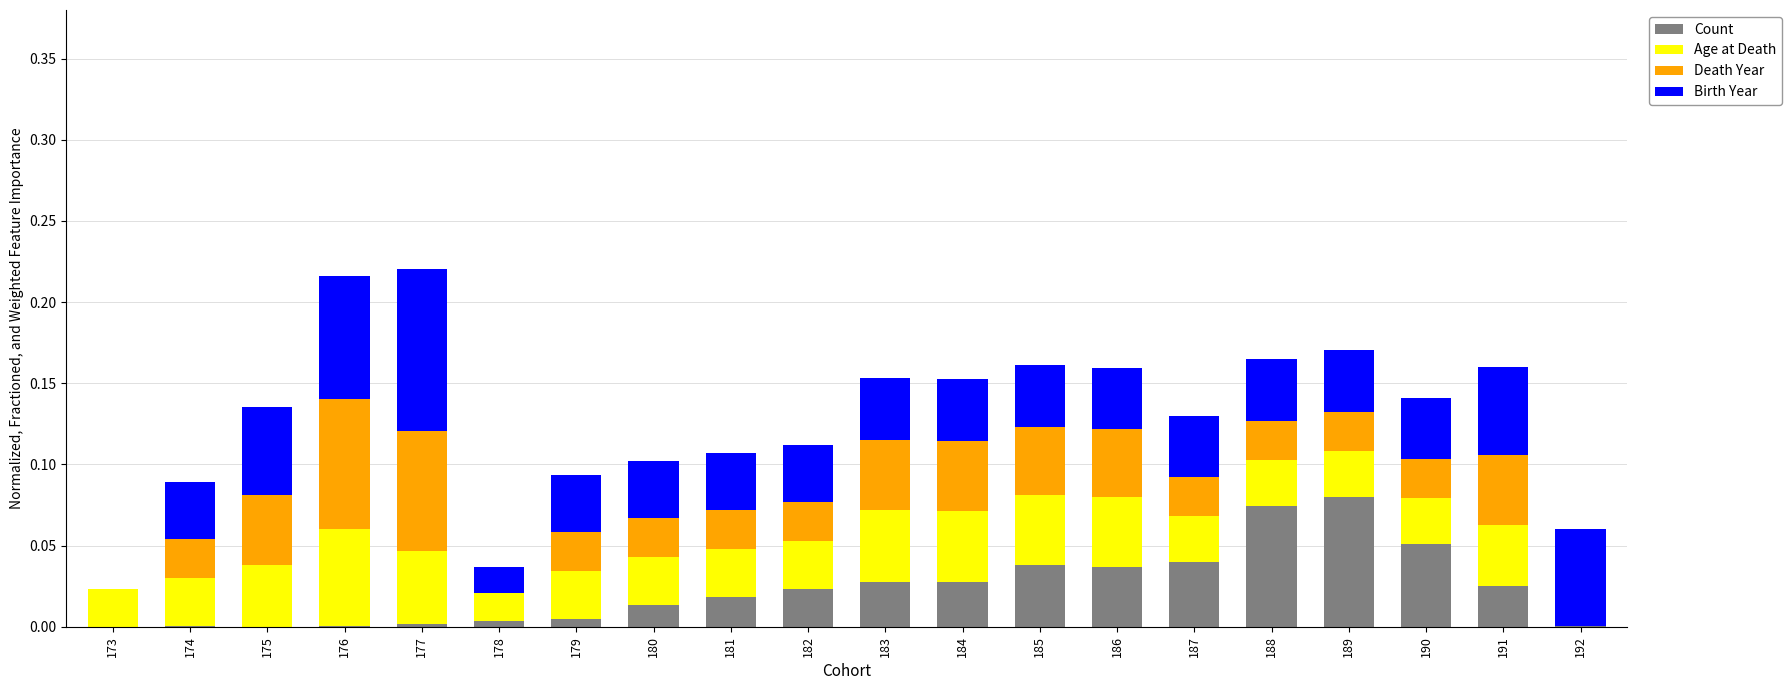

Is it true that Count equals 0.0 at 183?

True